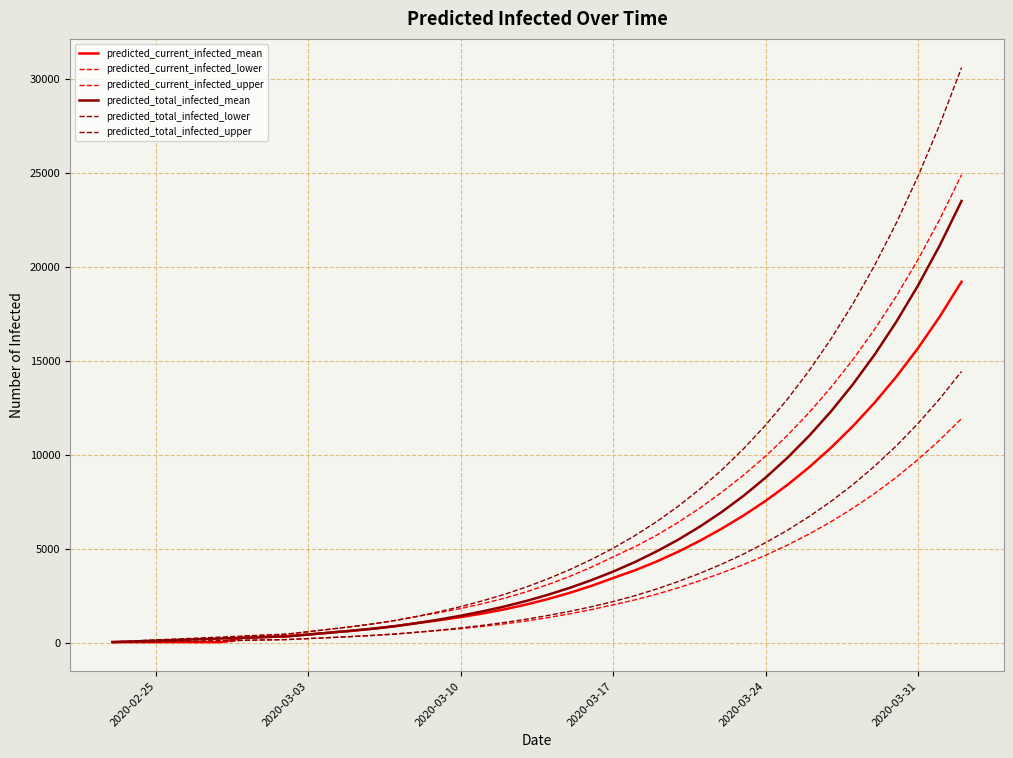

Does the chart display data point markers on the line(s)?

No